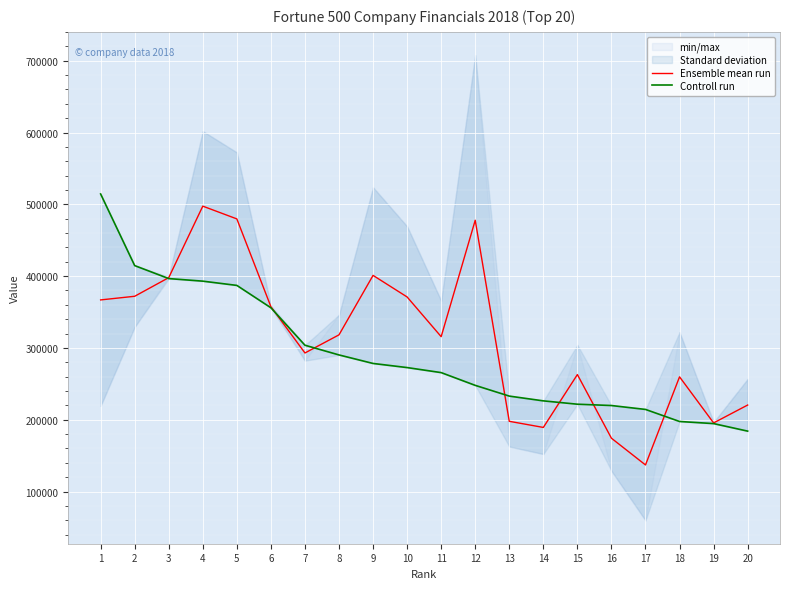

At which category is the sum across all series the highest?

4